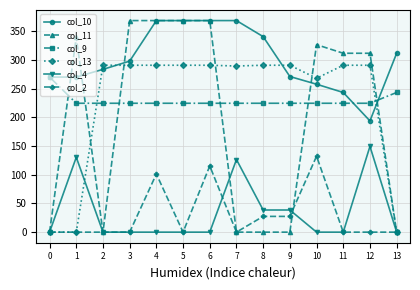

What are all the series names shown in the legend?

col_10, col_11, col_9, col_13, col_4, col_2